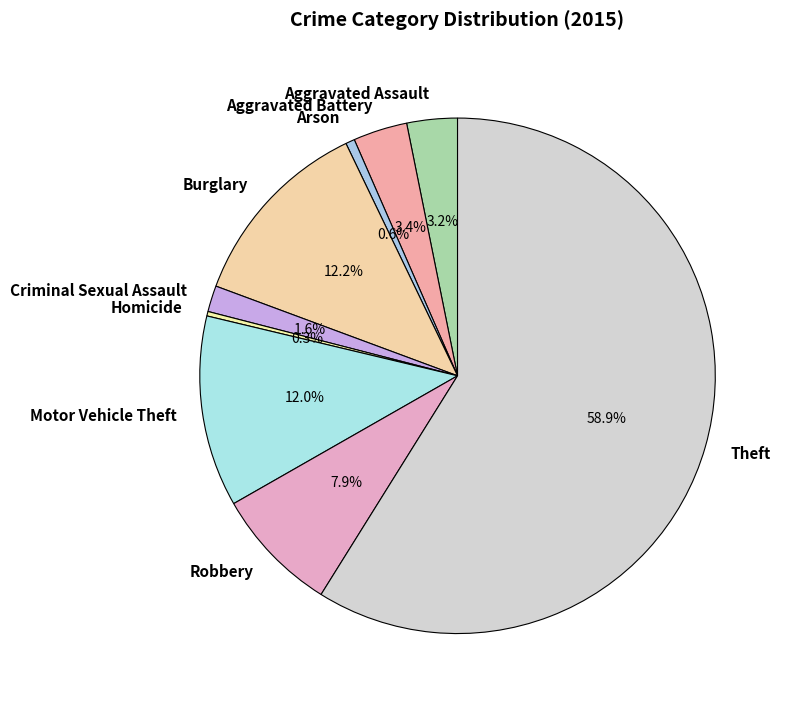

To the nearest percent, what is the combined percentage of Burglary and Aggravated Battery?

16%